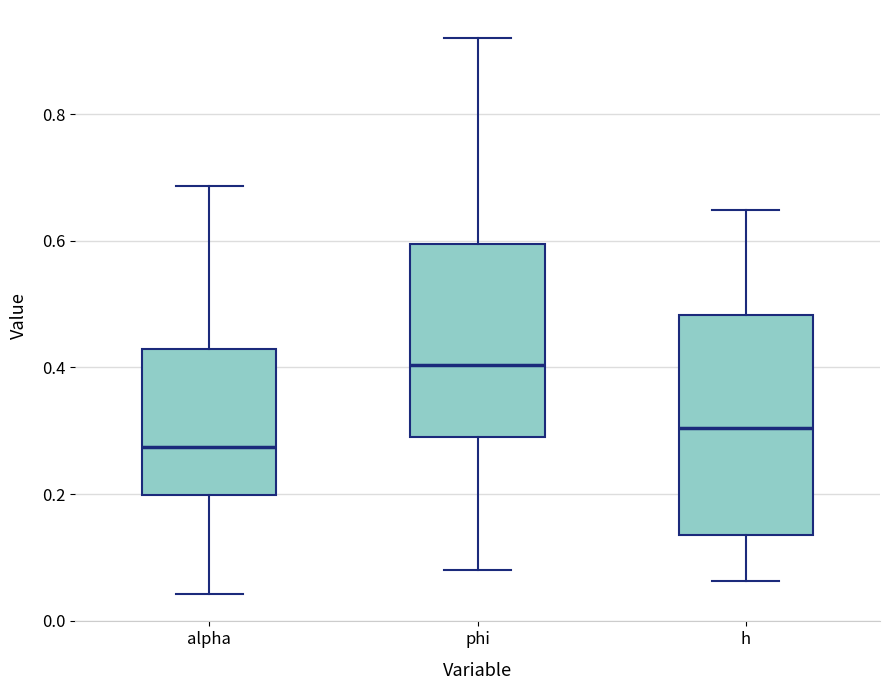

Reading left to right, read every box against the y-axis: the position of its median line, the range the box covers, and the ends of its whiskers. The values are not printed on the chart, so give them approximately, as read against the axis.

alpha: median 0.28, box 0.20 to 0.42, whiskers 0.04 to 0.68
phi: median 0.40, box 0.28 to 0.60, whiskers 0.08 to 0.92
h: median 0.30, box 0.14 to 0.48, whiskers 0.06 to 0.64